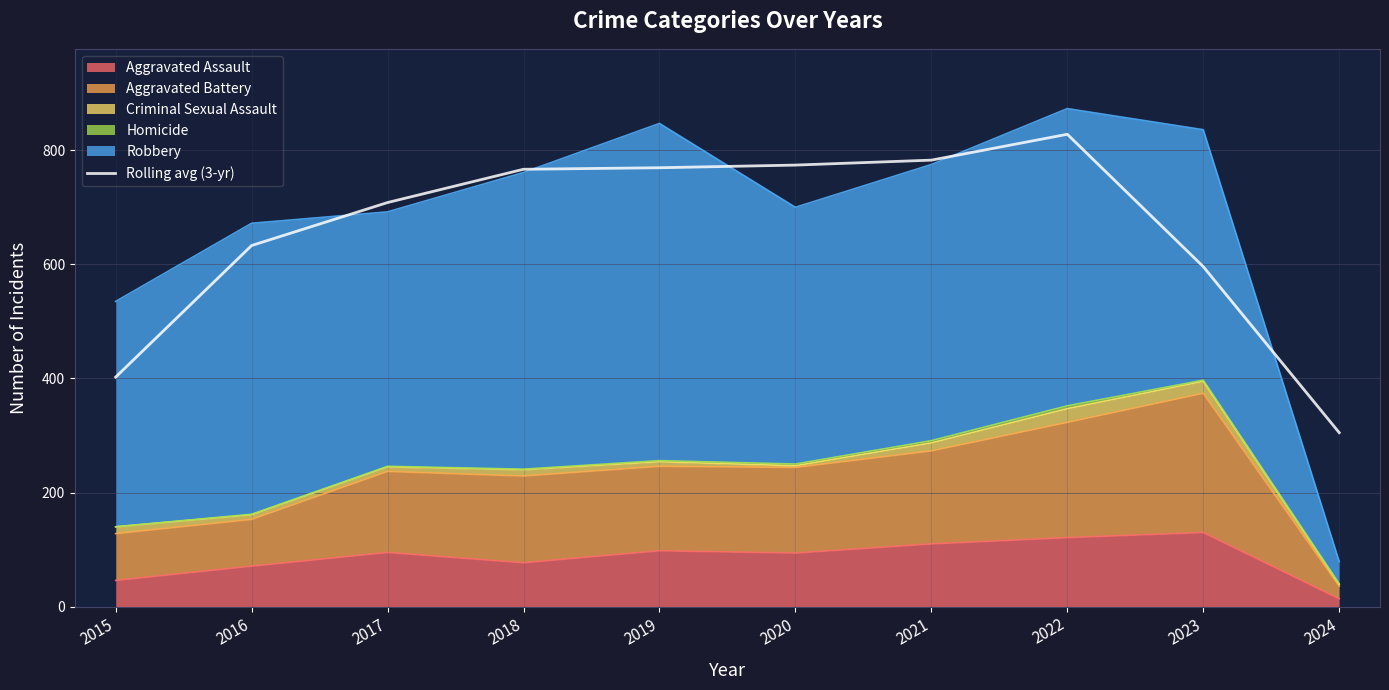

Between 2022 and 2018, which is larger?

2022